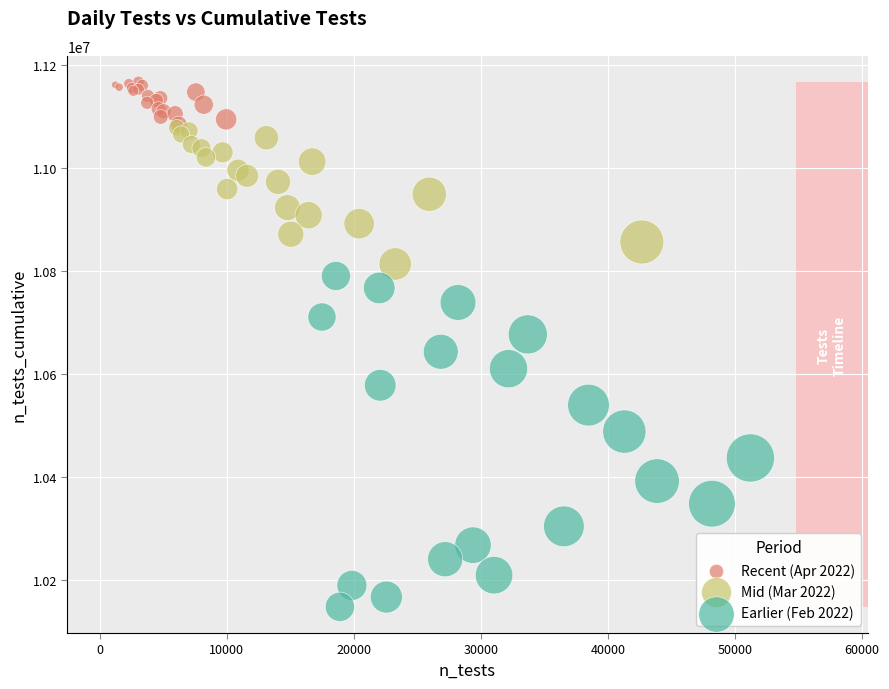

Which series reaches the minimum Y coordinate?

Earlier (Feb 2022)